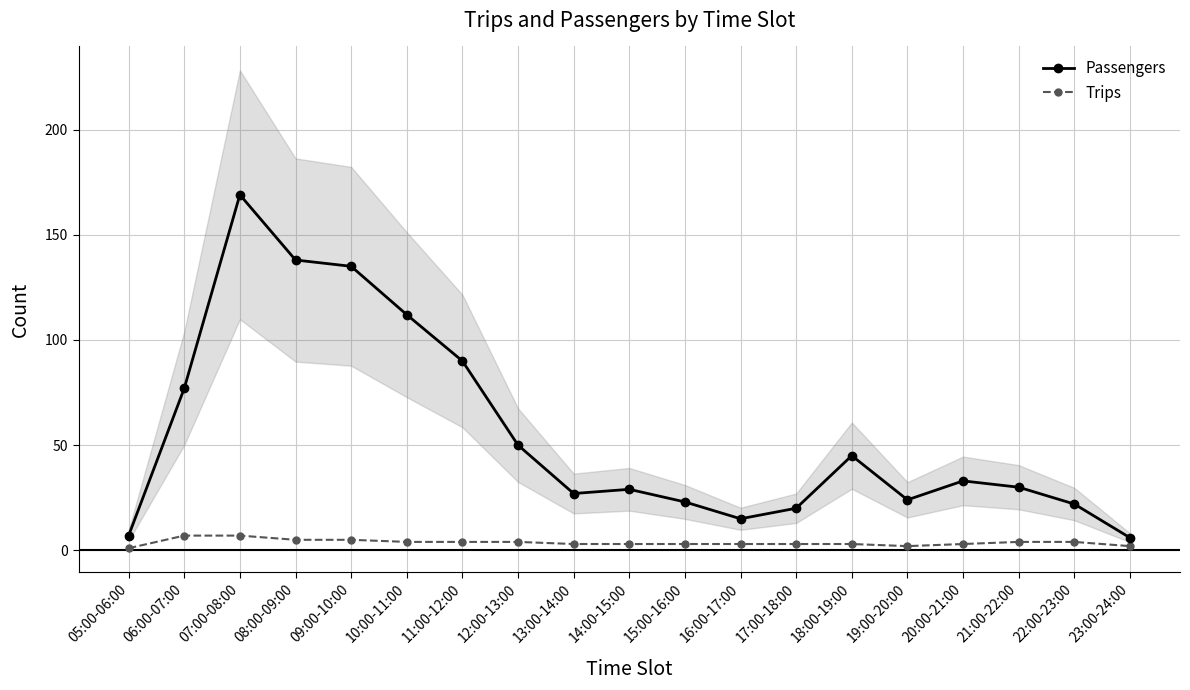

True or false: Passengers has a value of 154 at 10:00-11:00.

False